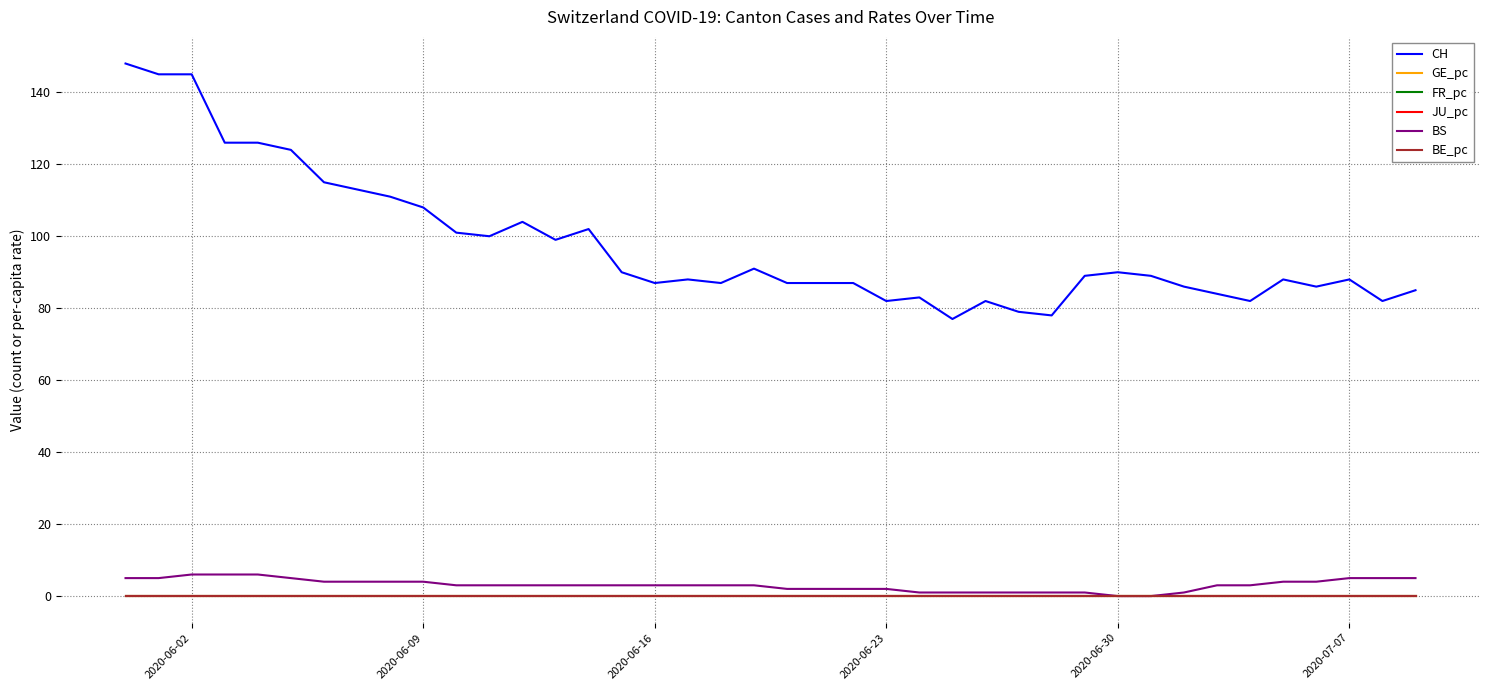

Which series has the largest total across all categories?

CH